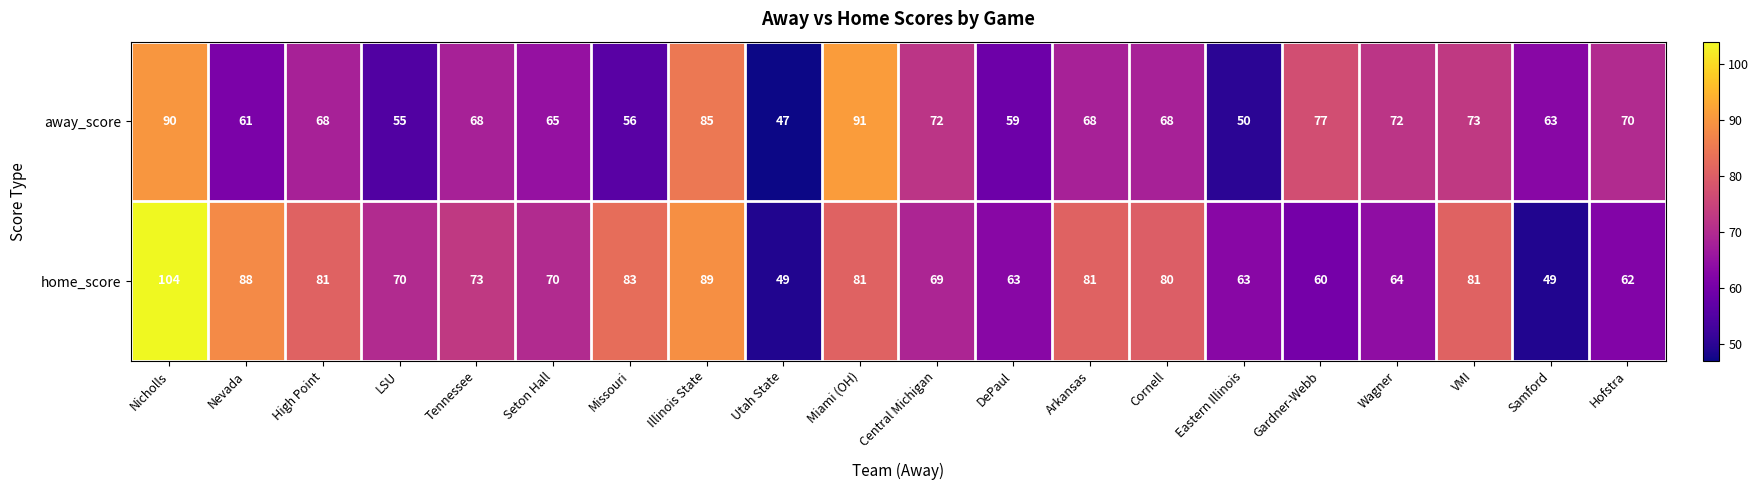

The value of away_score at Arkansas is 121. True or false?

False